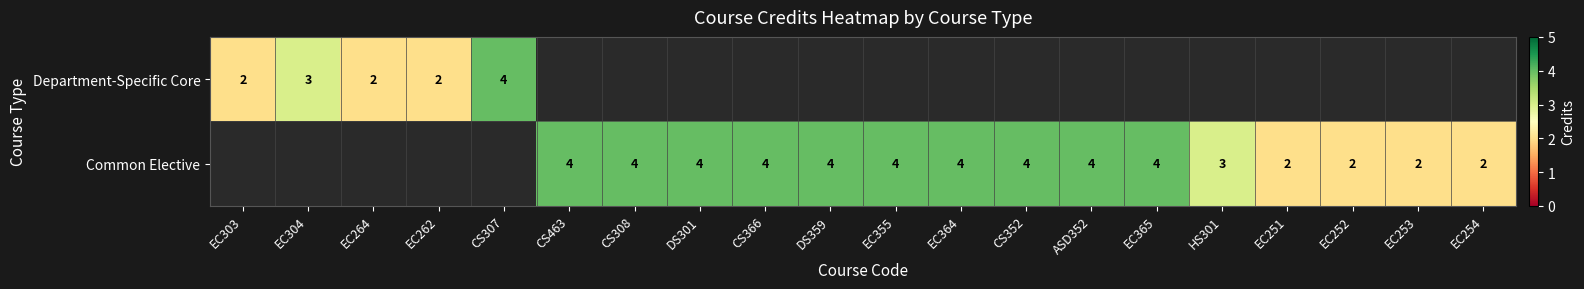

Is the value of Department-Specific Core at EC303 greater than the value of Common Elective at EC365?

No